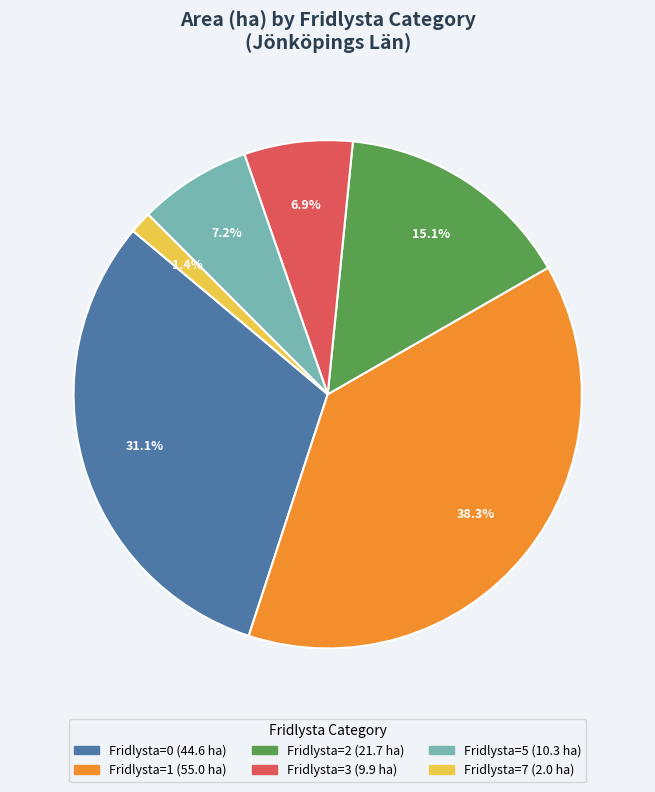

Does any single category account for the majority?

No